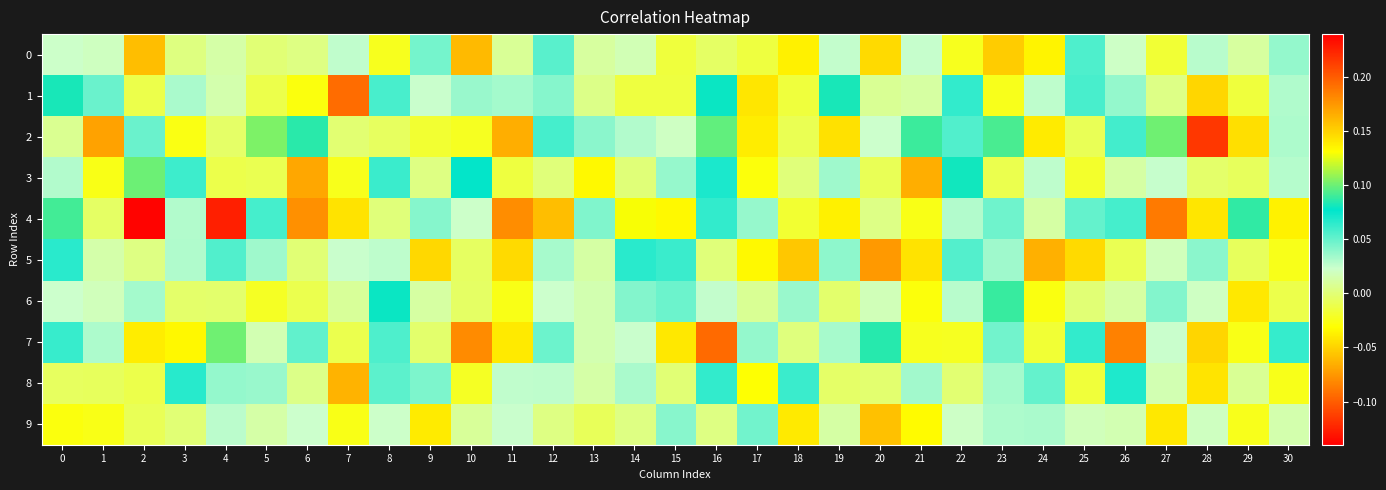

Reading right to left, transcribe all the data shown in this chart.

0: 30=0.0	29=0.0	28=0.0	27=-0.0	26=0.0	25=0.1	24=-0.0	23=-0.1	22=-0.0	21=0.0	20=-0.0	19=0.0	18=-0.0	17=-0.0	16=-0.0	15=-0.0	14=0.0	13=0.0	12=0.1	11=0.0	10=-0.1	9=0.0	8=-0.0	7=0.0	6=0.0	5=0.0	4=0.0	3=0.0	2=-0.1	1=0.0	0=0.0
1: 30=0.0	29=-0.0	28=-0.0	27=0.0	26=0.0	25=0.1	24=0.0	23=-0.0	22=0.1	21=0.0	20=0.0	19=0.1	18=-0.0	17=-0.0	16=0.1	15=-0.0	14=-0.0	13=0.0	12=0.0	11=0.0	10=0.0	9=0.0	8=0.1	7=-0.1	6=-0.0	5=-0.0	4=0.0	3=0.0	2=-0.0	1=0.0	0=0.1
2: 30=0.0	29=-0.0	28=-0.1	27=0.1	26=0.1	25=-0.0	24=-0.0	23=0.1	22=0.1	21=0.1	20=0.0	19=-0.0	18=-0.0	17=-0.0	16=0.1	15=0.0	14=0.0	13=0.0	12=0.1	11=-0.1	10=-0.0	9=-0.0	8=-0.0	7=-0.0	6=0.1	5=0.1	4=-0.0	3=-0.0	2=0.0	1=-0.1	0=0.0
3: 30=0.0	29=-0.0	28=-0.0	27=0.0	26=0.0	25=-0.0	24=0.0	23=-0.0	22=0.1	21=-0.1	20=-0.0	19=0.0	18=0.0	17=-0.0	16=0.1	15=0.0	14=0.0	13=-0.0	12=0.0	11=-0.0	10=0.1	9=0.0	8=0.1	7=-0.0	6=-0.1	5=-0.0	4=-0.0	3=0.1	2=0.1	1=-0.0	0=0.0
4: 30=0.1	29=0.1	28=-0.0	27=-0.1	26=0.1	25=0.1	24=0.0	23=0.0	22=0.0	21=-0.0	20=0.0	19=-0.0	18=-0.0	17=0.0	16=0.1	15=-0.0	14=0.1	13=0.0	12=-0.1	11=-0.1	10=0.0	9=0.0	8=0.0	7=-0.0	6=-0.1	5=0.1	4=-0.1	3=0.0	2=0.2	1=-0.0	0=0.1
5: 30=-0.0	29=-0.0	28=0.0	27=0.0	26=-0.0	25=-0.0	24=-0.1	23=0.0	22=0.1	21=-0.0	20=-0.1	19=0.0	18=-0.1	17=-0.0	16=0.0	15=0.1	14=0.1	13=0.0	12=0.0	11=-0.0	10=-0.0	9=-0.0	8=0.0	7=0.0	6=-0.0	5=0.0	4=0.1	3=0.0	2=0.0	1=0.0	0=0.1
6: 30=-0.0	29=-0.0	28=0.0	27=0.0	26=0.0	25=-0.0	24=-0.0	23=0.1	22=0.0	21=-0.0	20=0.0	19=-0.0	18=0.0	17=0.0	16=0.0	15=0.0	14=0.0	13=0.0	12=0.0	11=-0.0	10=-0.0	9=0.0	8=0.1	7=0.0	6=-0.0	5=-0.0	4=-0.0	3=-0.0	2=0.0	1=0.0	0=0.0
7: 30=0.1	29=-0.0	28=-0.0	27=0.0	26=-0.1	25=0.1	24=-0.0	23=0.0	22=-0.0	21=-0.0	20=0.1	19=0.0	18=0.0	17=0.0	16=-0.1	15=-0.0	14=0.0	13=0.0	12=0.0	11=0.1	10=-0.1	9=-0.0	8=0.1	7=-0.0	6=0.1	5=0.0	4=0.1	3=-0.0	2=-0.0	1=0.0	0=0.1
8: 30=-0.0	29=0.0	28=-0.0	27=0.0	26=0.1	25=-0.0	24=0.1	23=0.0	22=-0.0	21=0.0	20=-0.0	19=-0.0	18=0.1	17=-0.0	16=0.1	15=0.0	14=0.0	13=0.0	12=0.0	11=0.0	10=-0.0	9=0.0	8=0.1	7=-0.1	6=0.0	5=0.0	4=0.0	3=0.1	2=-0.0	1=-0.0	0=-0.0
9: 30=0.0	29=-0.0	28=0.0	27=-0.0	26=0.0	25=0.0	24=0.0	23=0.0	22=0.0	21=-0.0	20=-0.1	19=0.0	18=-0.0	17=0.0	16=0.0	15=0.0	14=0.0	13=-0.0	12=0.0	11=0.0	10=0.0	9=-0.0	8=0.0	7=-0.0	6=0.0	5=0.0	4=0.0	3=0.0	2=-0.0	1=-0.0	0=-0.0